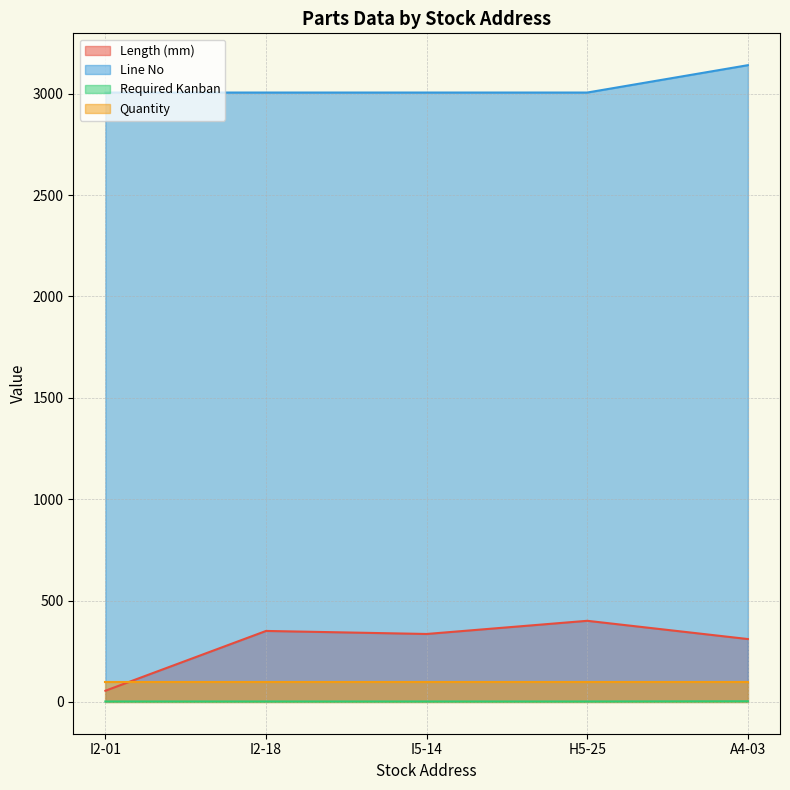

Which category has the lowest value in the Line No series?

I2-01